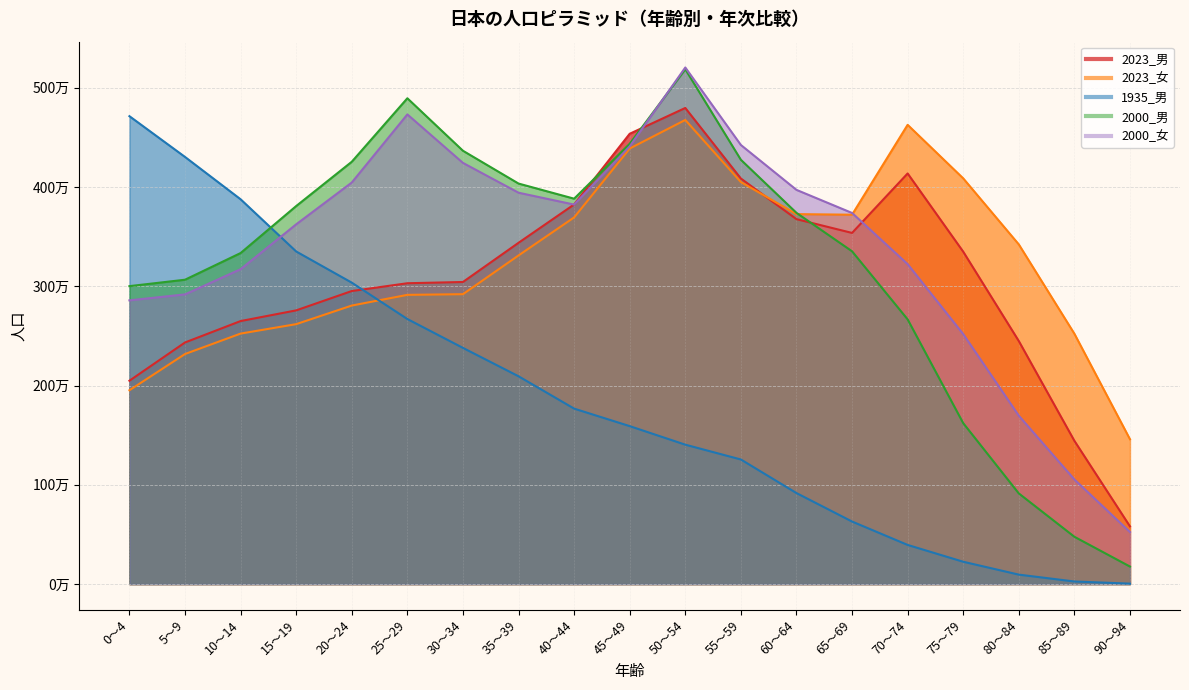

What is the difference between the maximum and minimum values in the 2000_男 series?

5010187